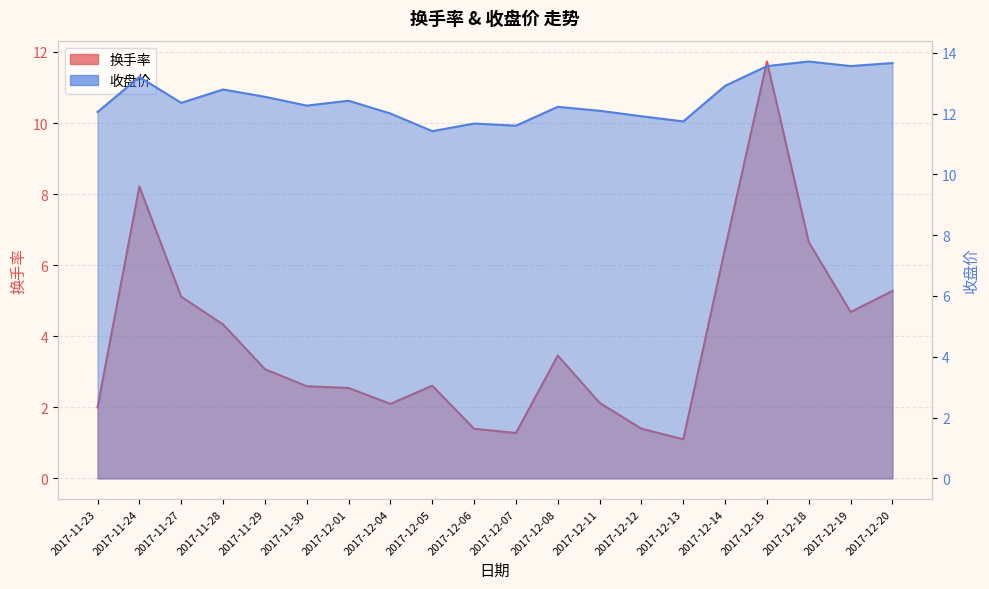

What is the difference between the 收盘价 values at 2017-12-04 and 2017-12-19?

1.6